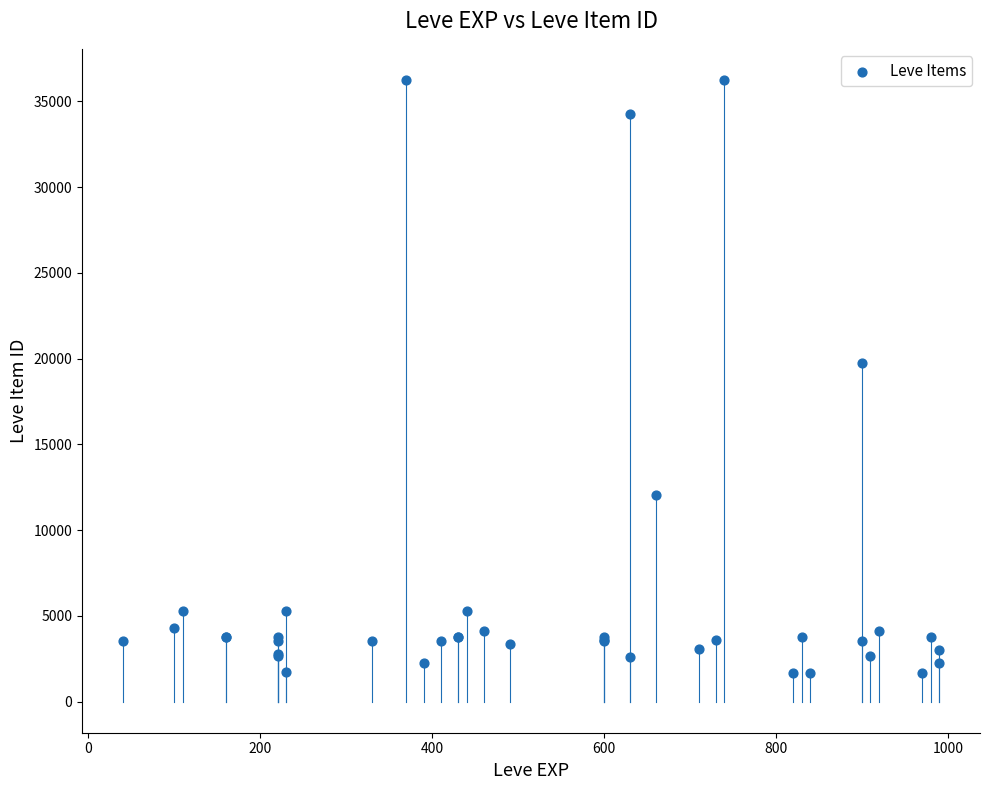

What Y value in the scatter plot is closest to 18967?

19744